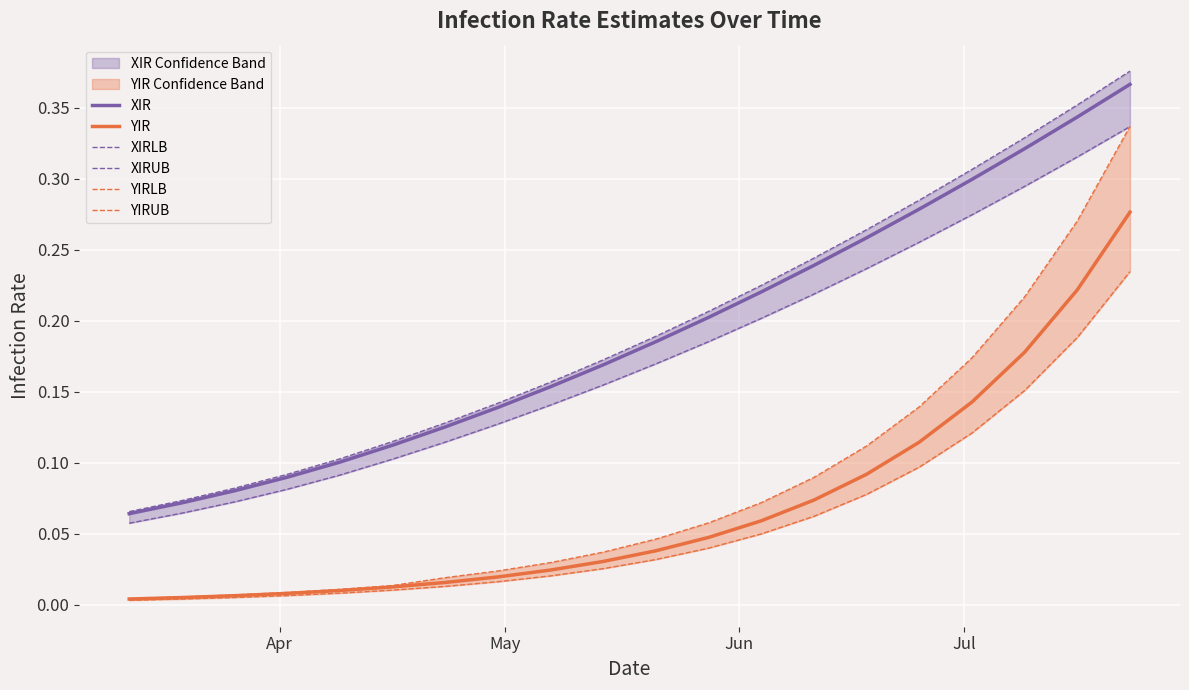

True or false: YIR and XIR cross at least once.

False